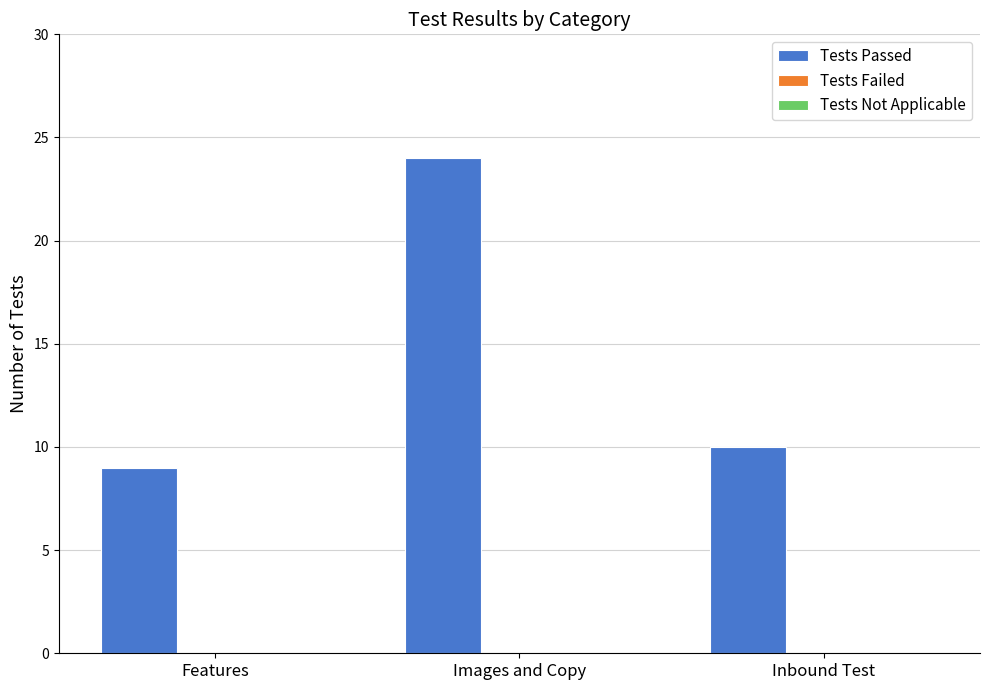

What is the change in value from Features to Images and Copy?

+15